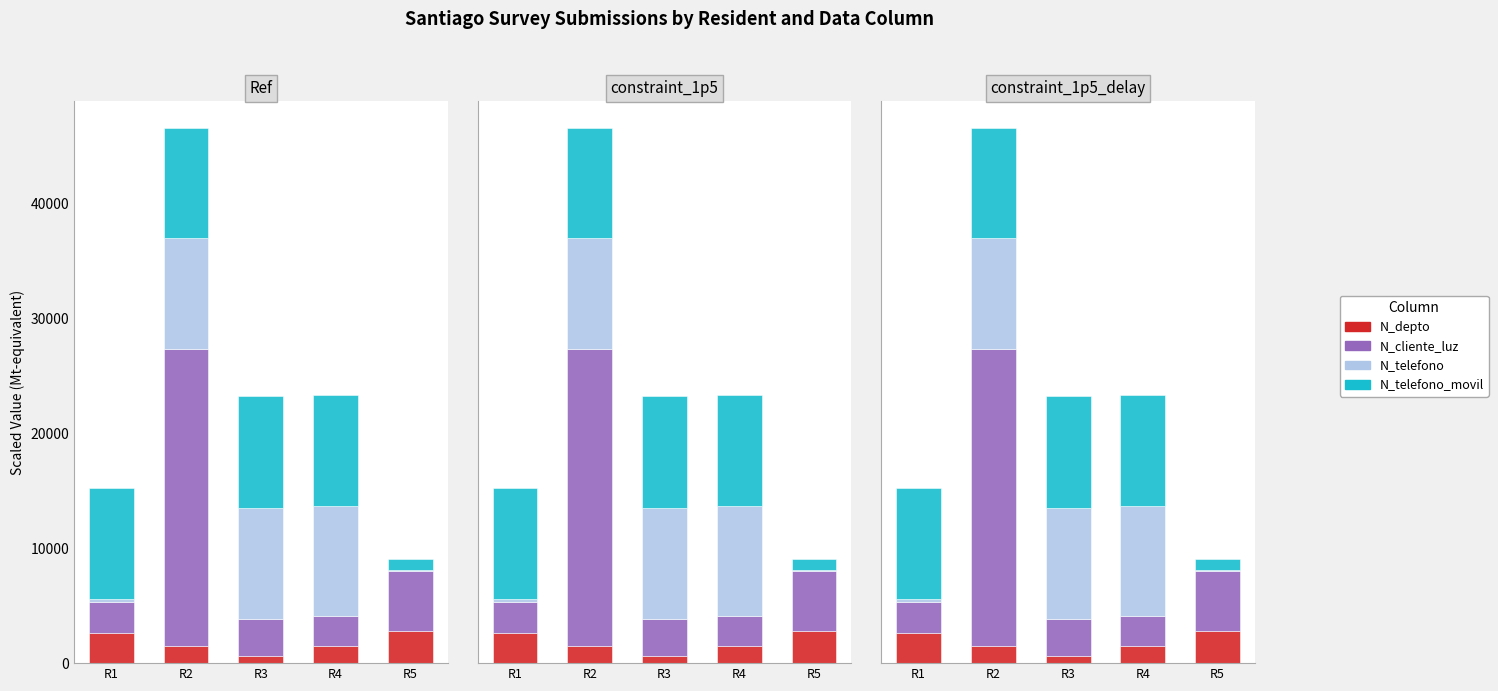

Is it true that N_depto equals 2800.0 at R5?

True